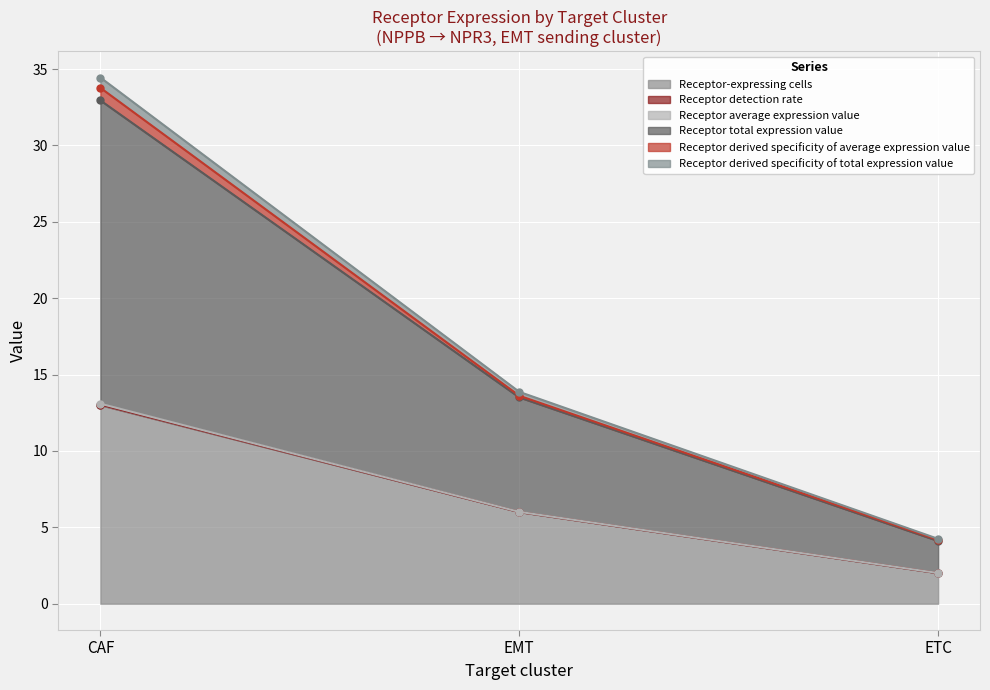

Where is Receptor-expressing cells nearest to the value 7?

EMT